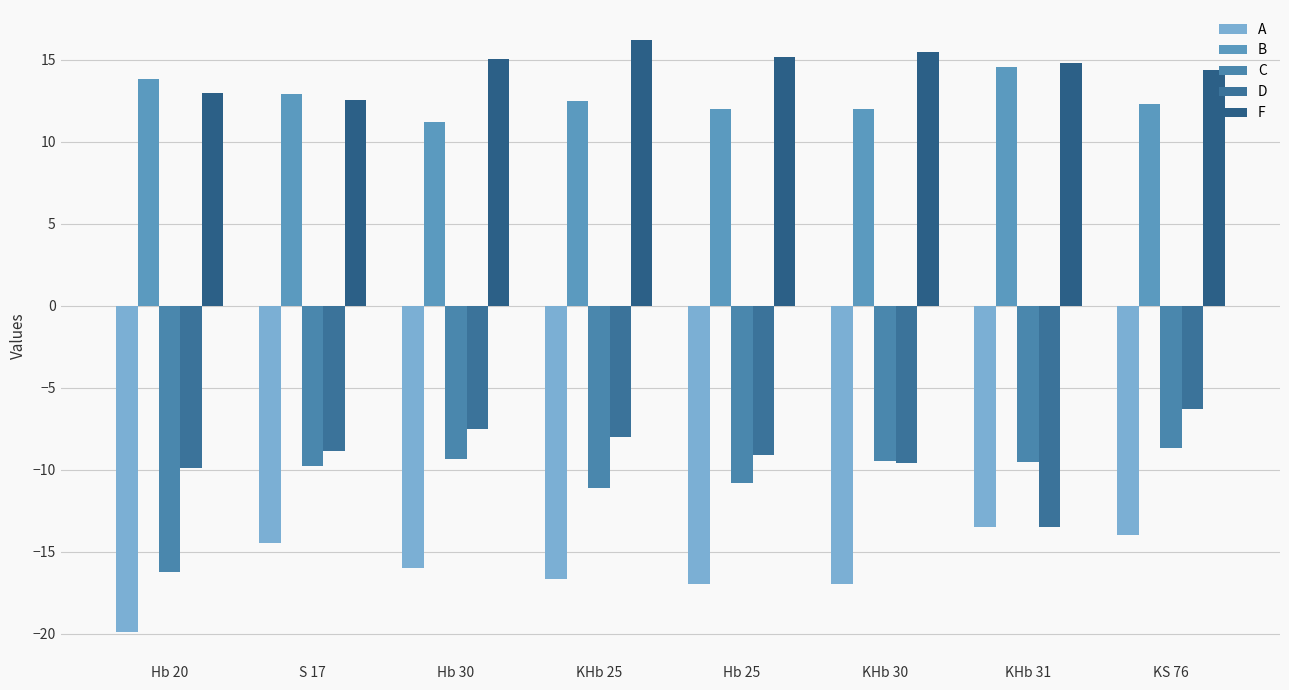

The value of A at Hb 25 is -17.0. True or false?

True